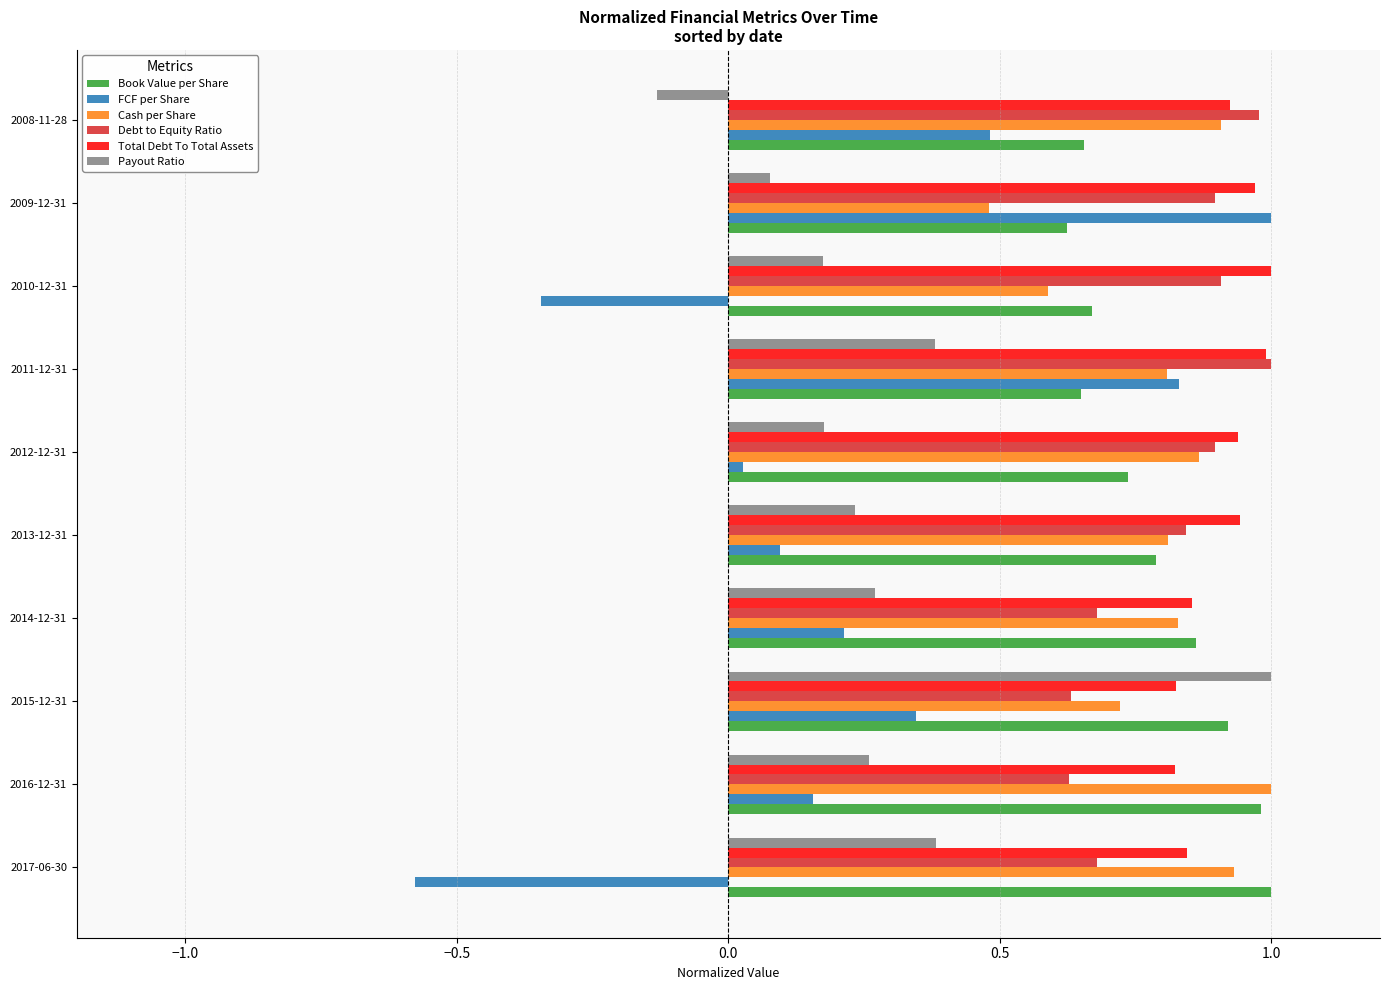

Which series has the largest range (max minus min)?

FCF per Share